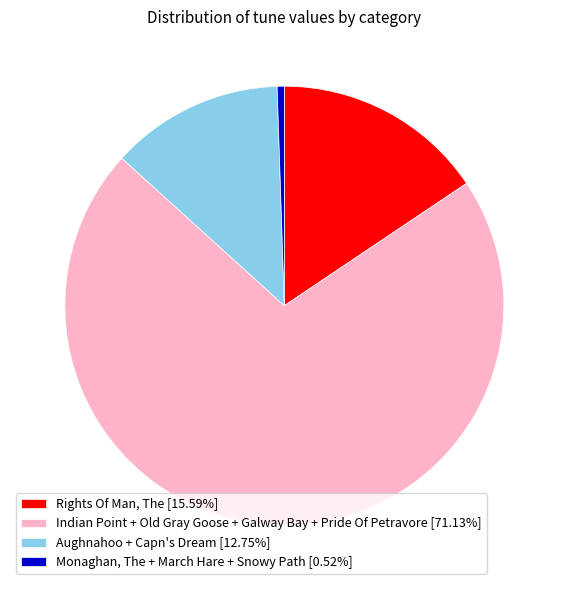

Does any single category account for the majority?

Yes